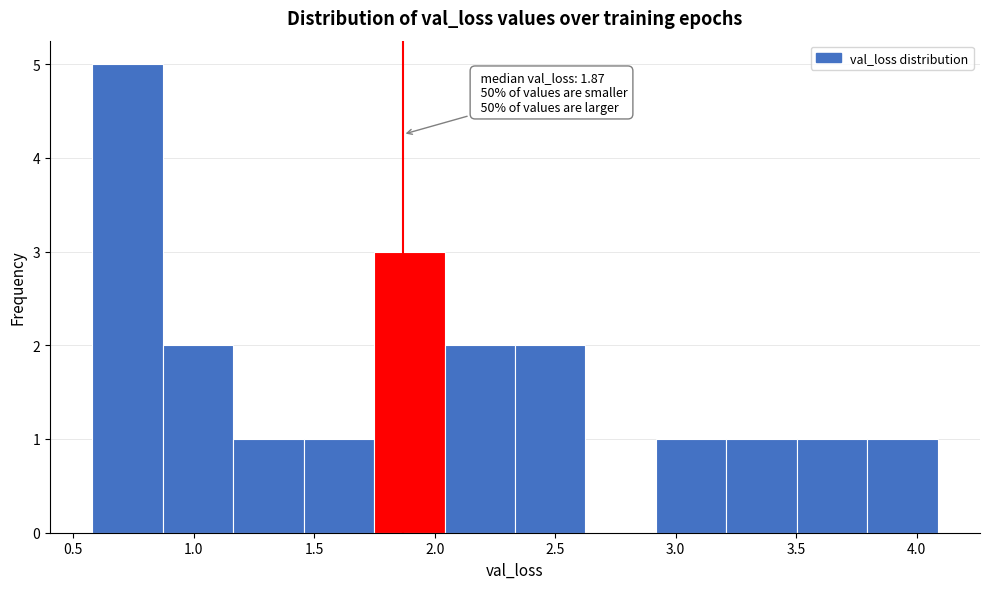

Which range on the x-axis has the tallest bar?

0.60 to 0.85